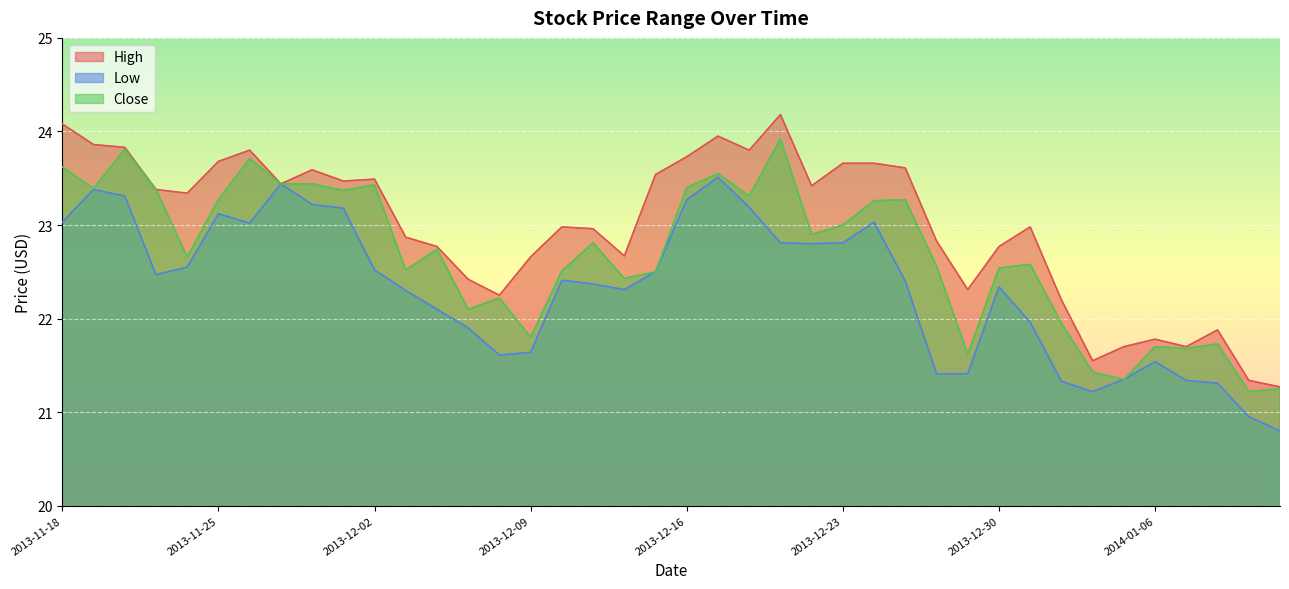

How many data points does each series have?

40